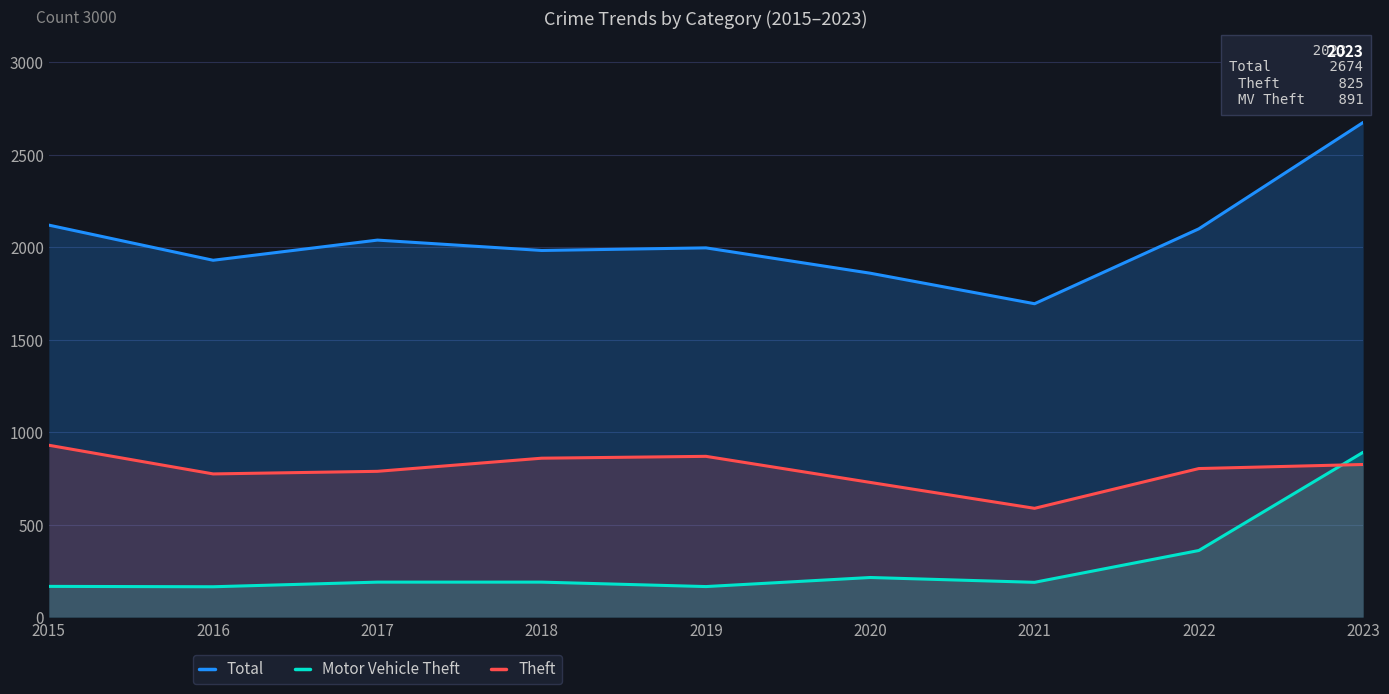

What is the approximate value of Total at 2017, to the nearest 10?

2040